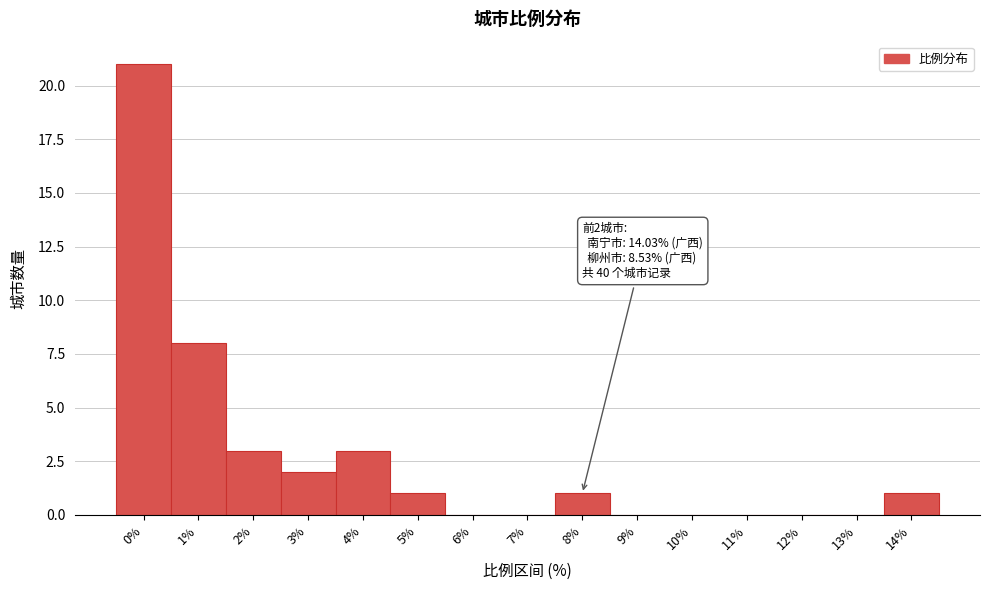

Reading left to right, transcribe all the data shown in this chart.

0%=21	1%=8	2%=3	3%=2	4%=3	5%=1	6%=0	7%=0	8%=1	9%=0	10%=0	11%=0	12%=0	13%=0	14%=1